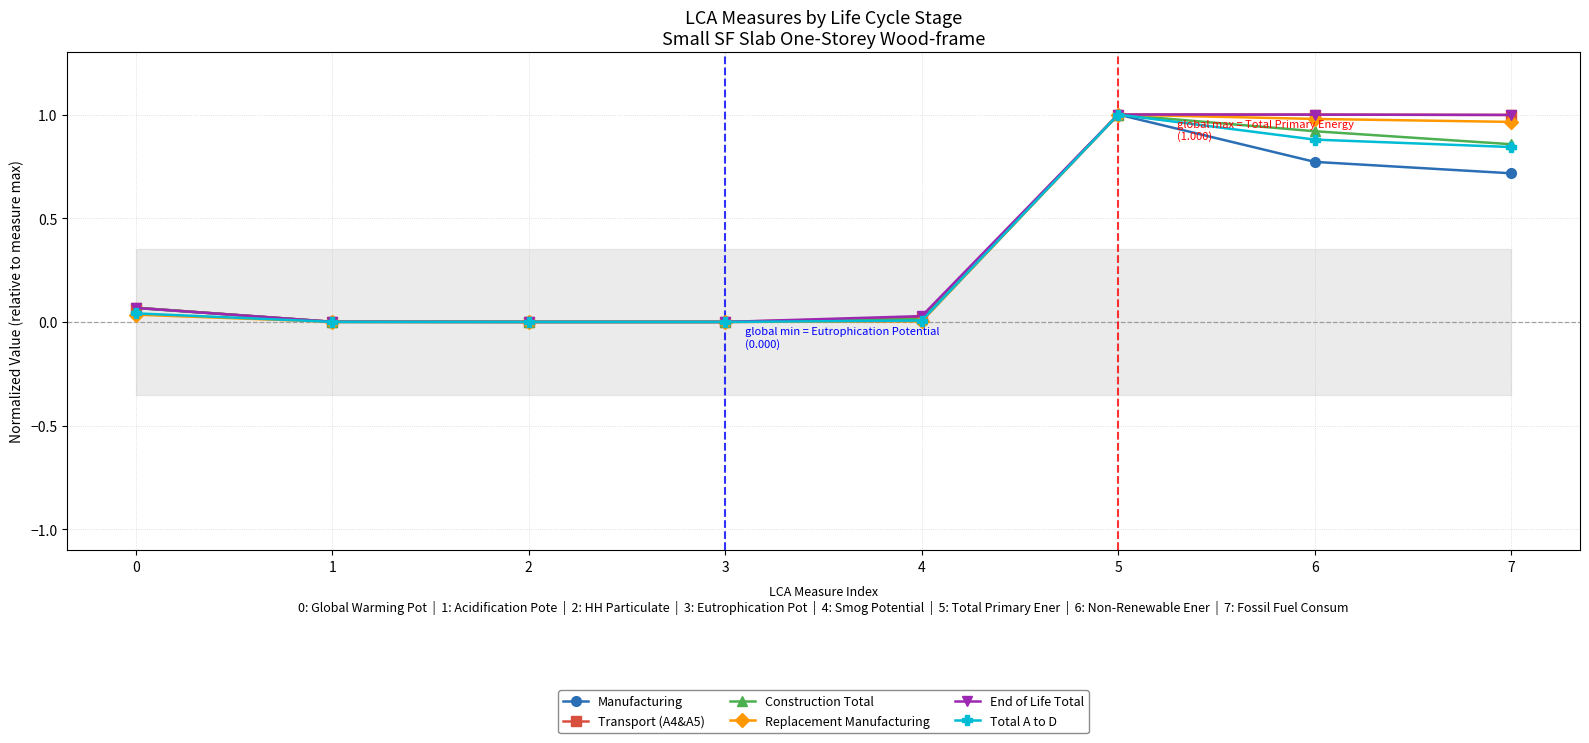

The Manufacturing series shows 0.0 at 2. True or false?

True